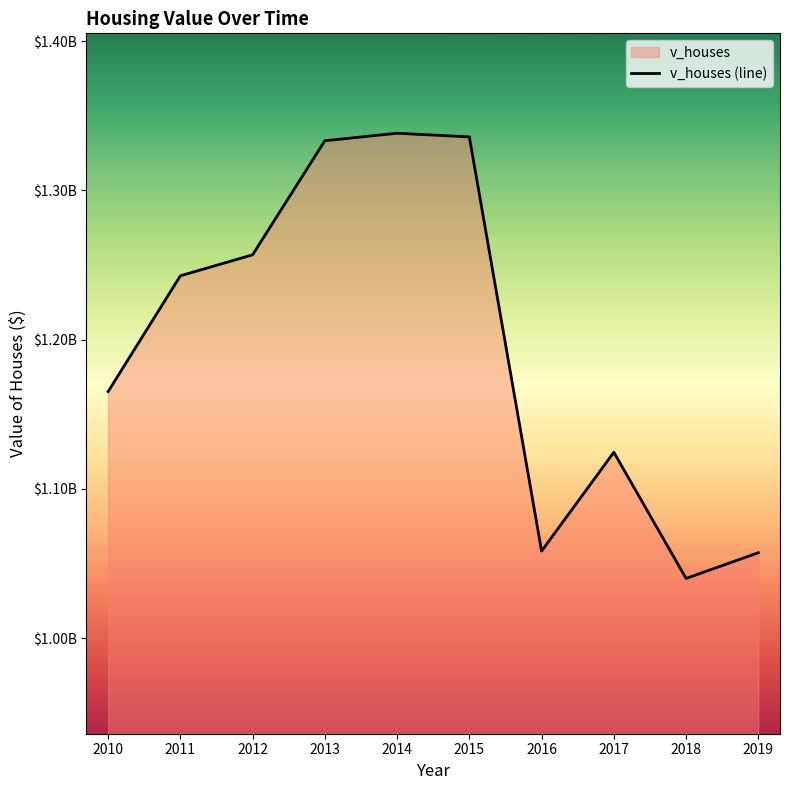

List the labels in order of value, smallest first.

2018, 2019, 2016, 2017, 2010, 2011, 2012, 2013, 2015, 2014